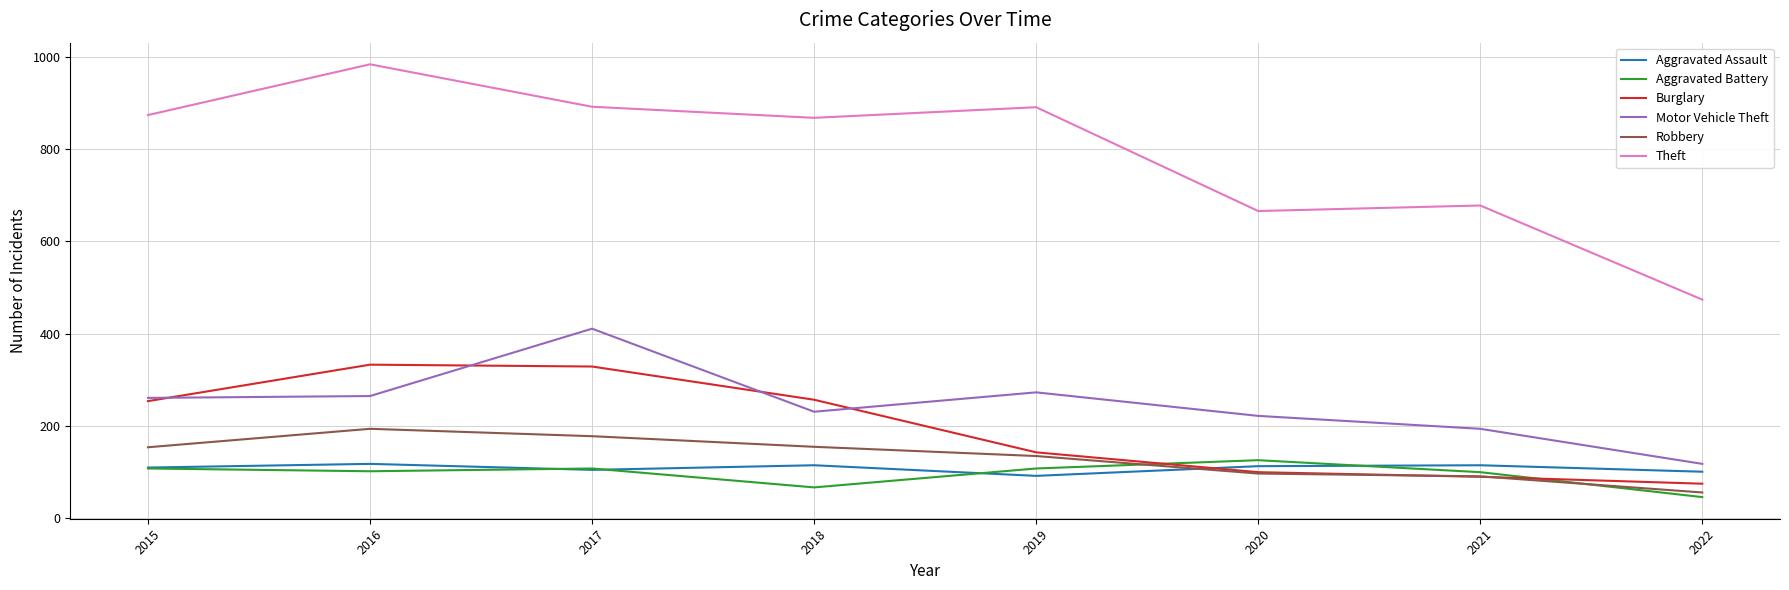

What is the smallest value displayed?

46